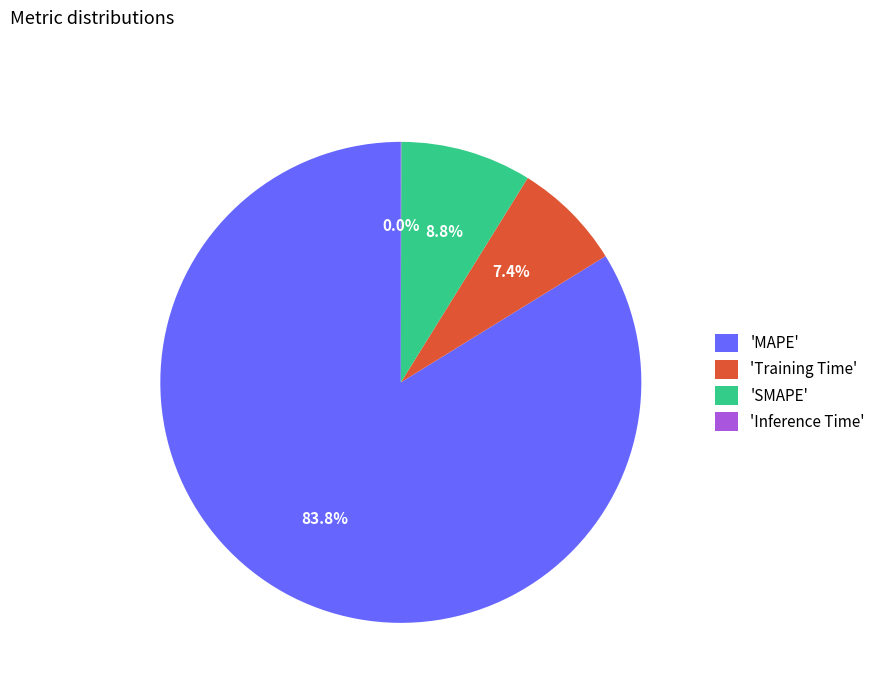

Between 'Training Time' and 'MAPE', which is larger?

'MAPE'